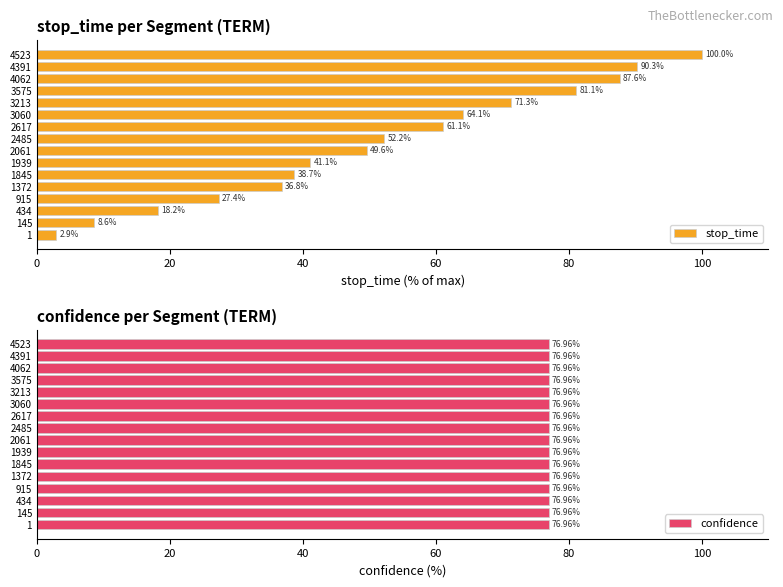

Does the chart contain stacked bars?

No